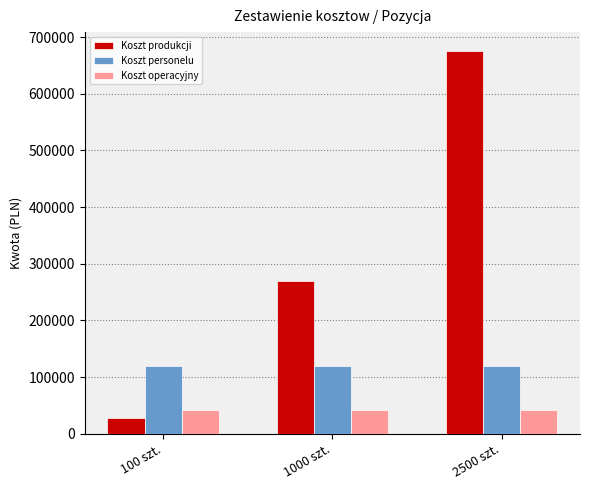

What is the spread (max minus min) of values at 1000 szt.?

228500